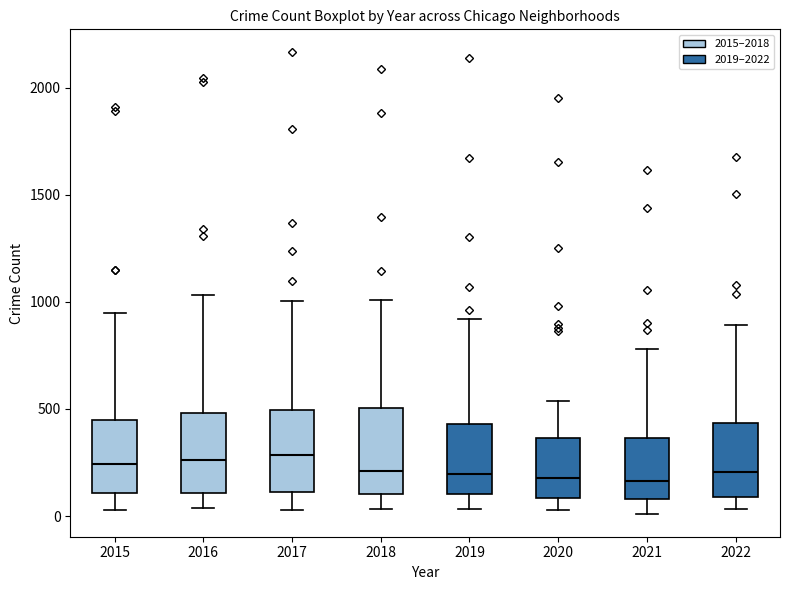

Reading left to right, transcribe this box plot: for each box, give where its median line is, the range the box spans, and where its two whiskers end, as read against the y-axis. The values are not printed on the chart, so give them approximately, as read against the axis.

2015: median 250, box 100 to 450, whiskers 50 to 950
2016: median 250, box 100 to 500, whiskers 50 to 1050
2017: median 300, box 100 to 500, whiskers 50 to 1000
2018: median 200, box 100 to 500, whiskers 50 to 1000
2019: median 200, box 100 to 450, whiskers 50 to 900
2020: median 200, box 100 to 350, whiskers 50 to 550
2021: median 150, box 100 to 350, whiskers 0 to 800
2022: median 200, box 100 to 450, whiskers 50 to 900